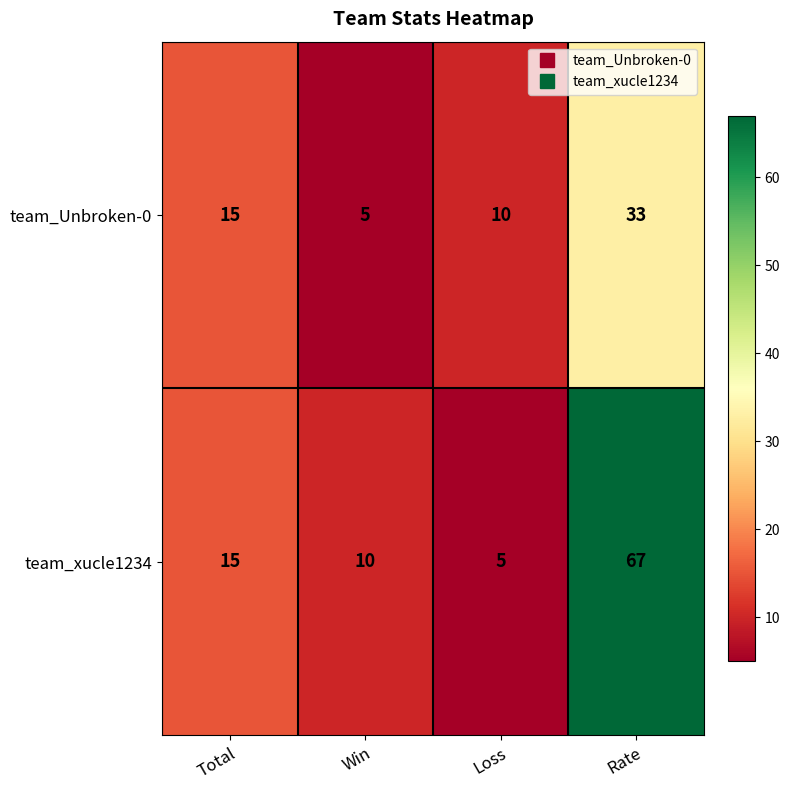

List the labels in order of team_xucle1234 value, largest first.

Rate, Total, Win, Loss